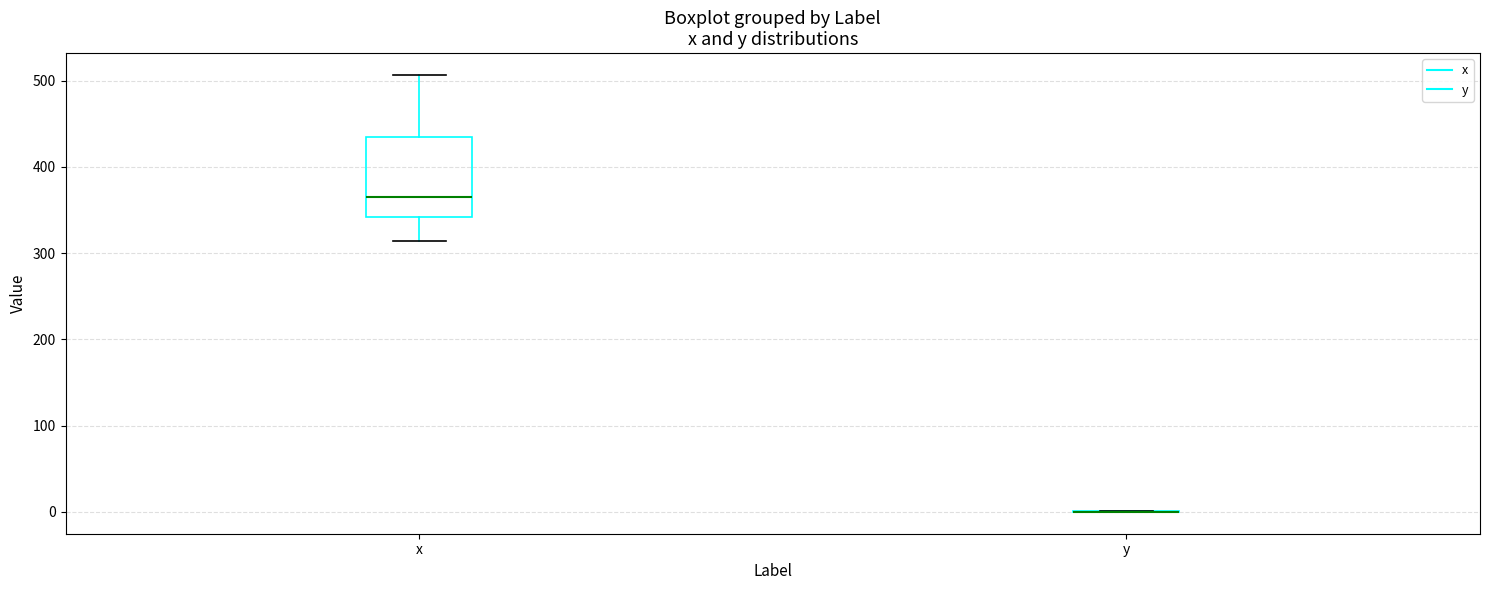

Reading left to right, read every box against the y-axis: the position of its median line, the range the box covers, and the ends of its whiskers. The values are not printed on the chart, so give them approximately, as read against the axis.

x: median 370, box 340 to 430, whiskers 310 to 510
y: box collapsed to a line at 0, whiskers 0 to 0